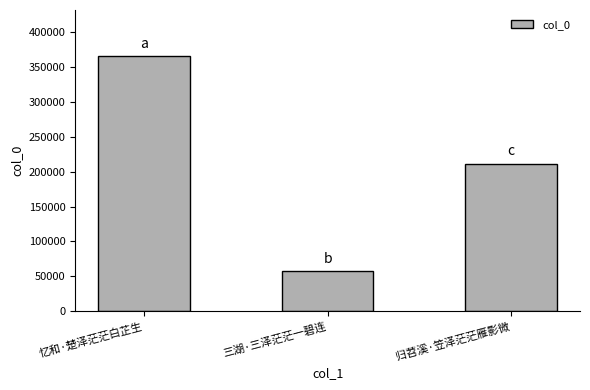

True or false: the data shows 171663 at 忆和·楚泽茫茫白芷生.

False